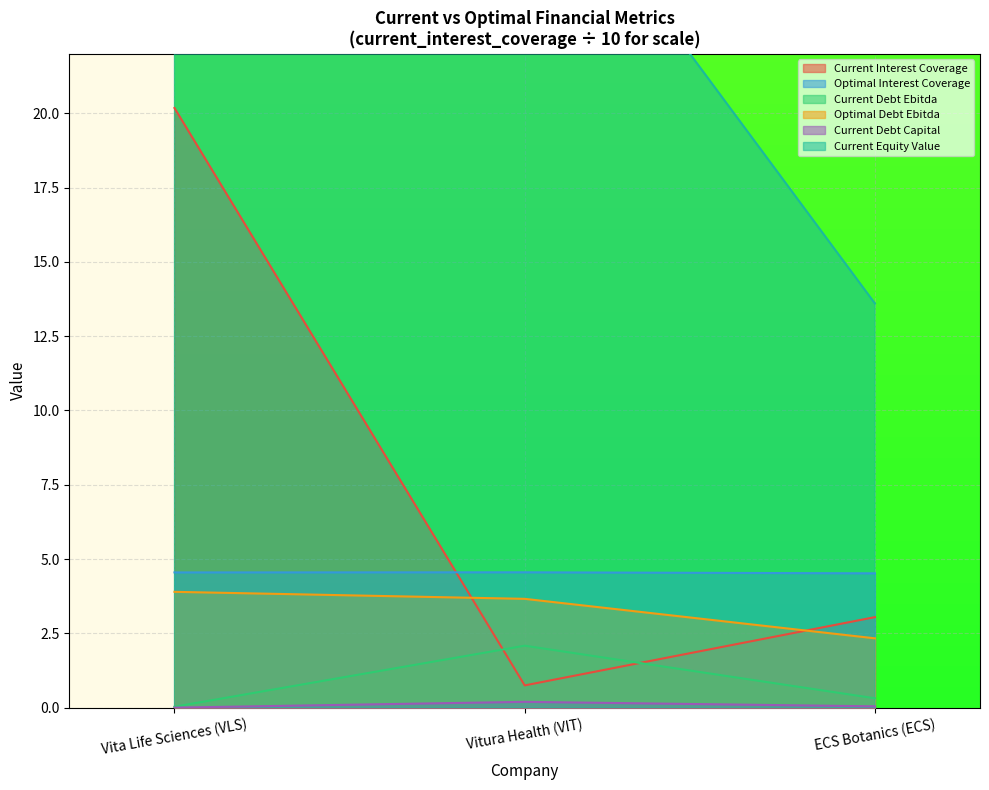

What is the sum of the optimal_interest_coverage values at Vita Life Sciences (VLS) and ECS Botanics (ECS)?

9.1